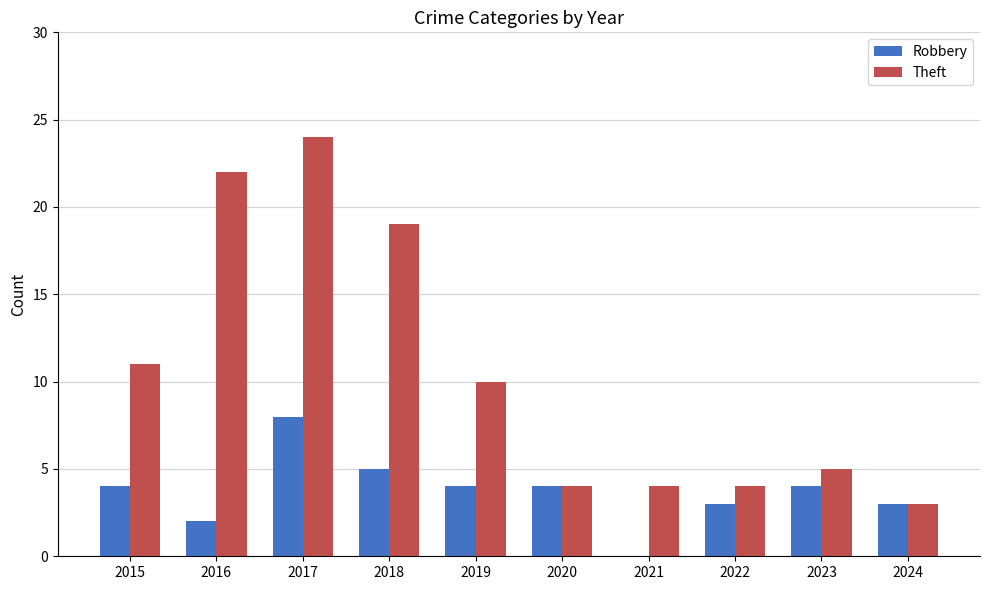

What is the sum of all Robbery values?

37